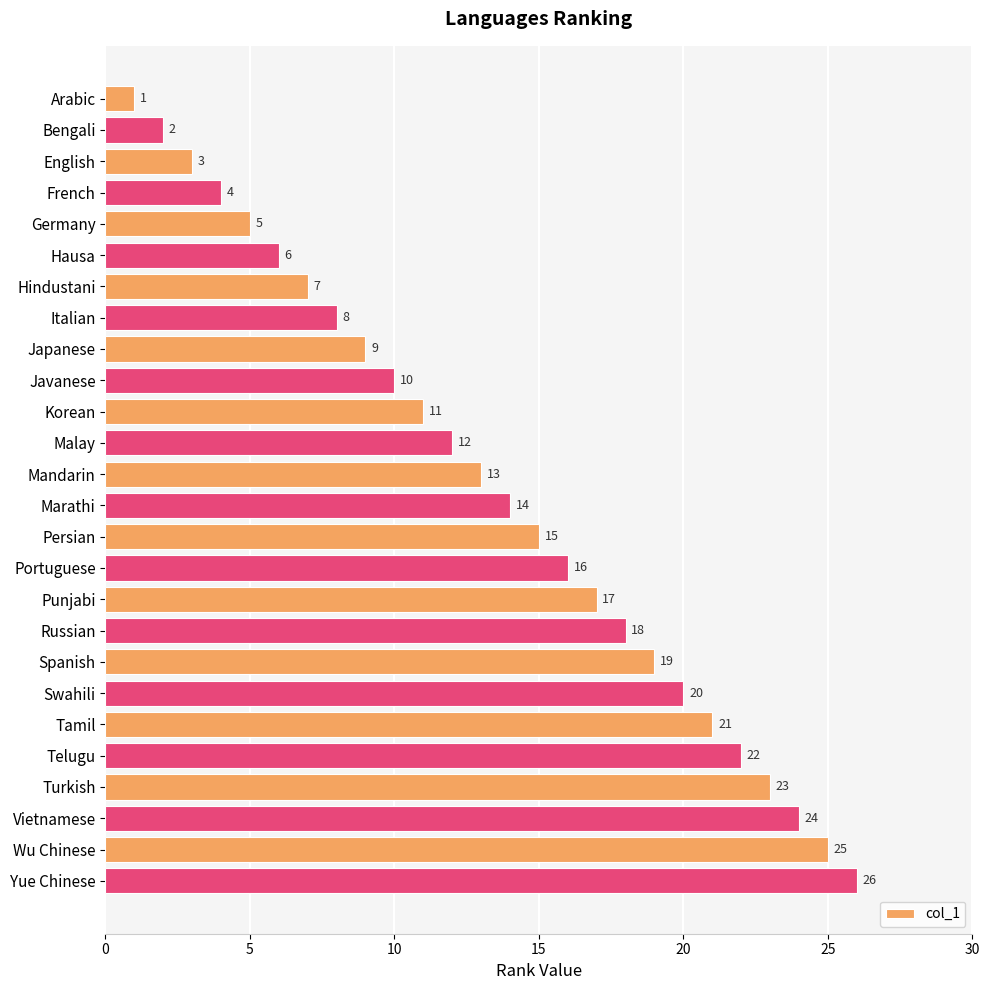

What is the greatest value displayed?

26